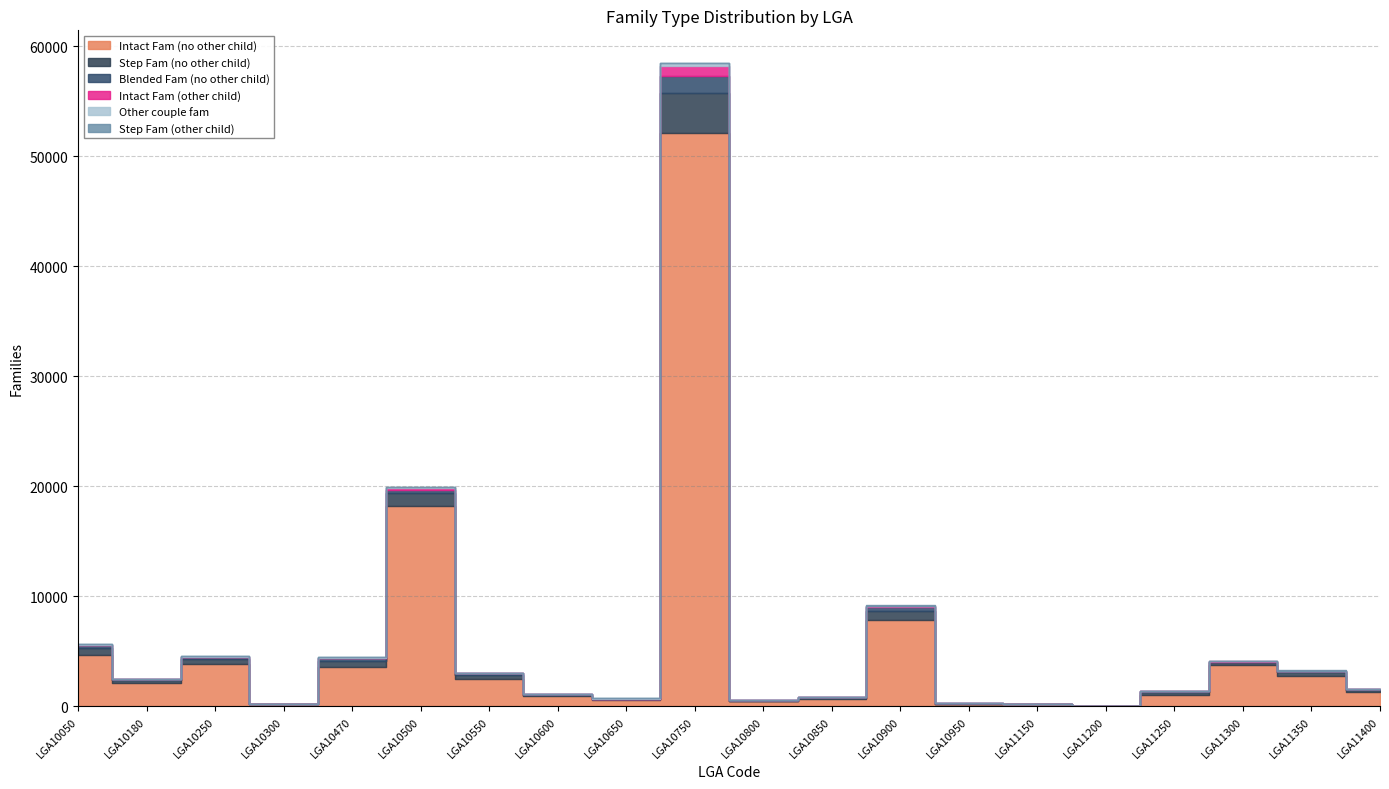

What is the average value of the Intact Fam (other child) series?

72